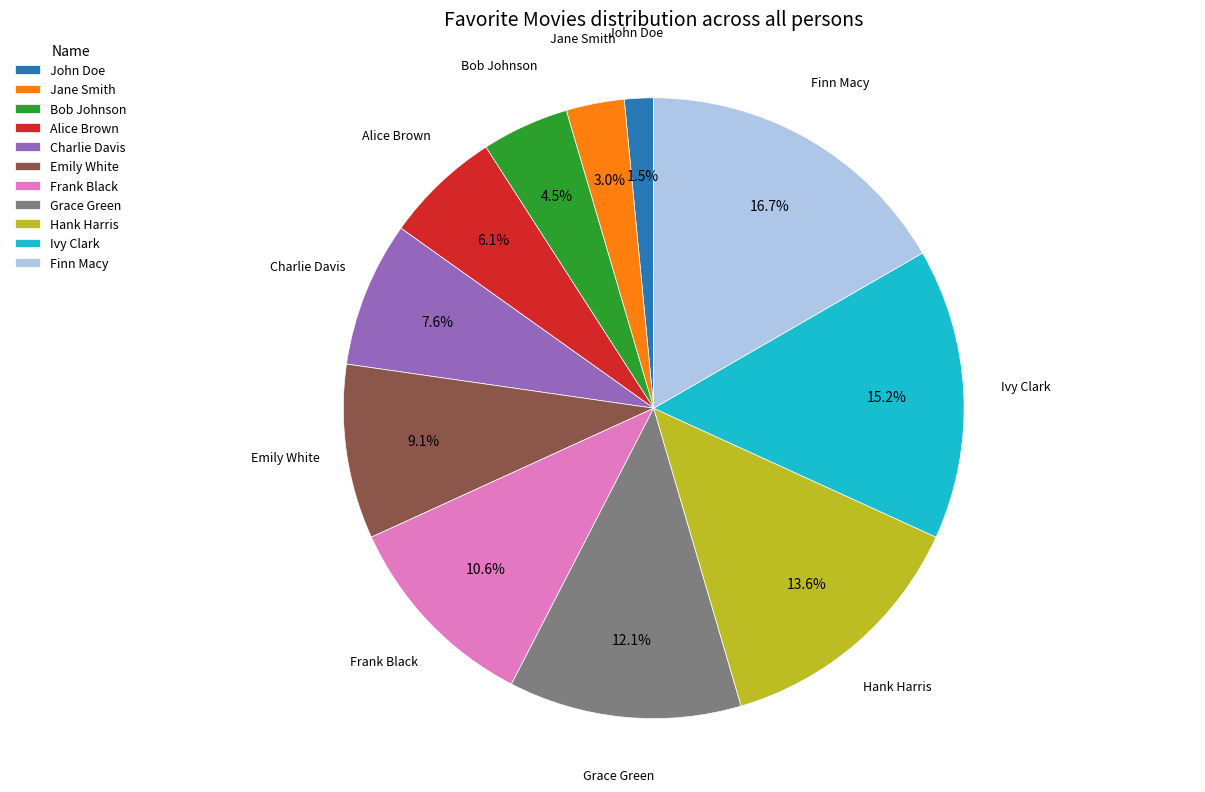

To the nearest percent, what is the average slice percentage?

9%